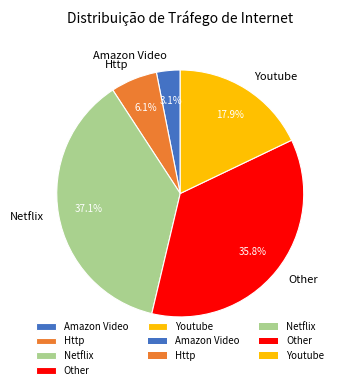

Is Youtube the majority of the pie?

No